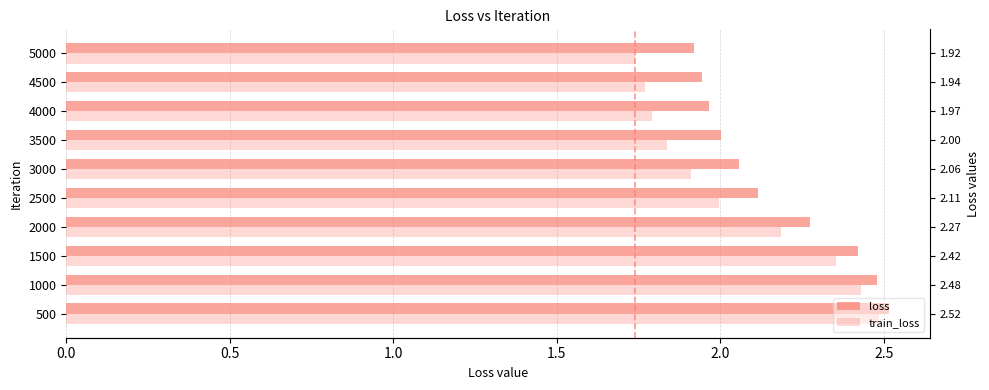

What position from the left is 7?

8